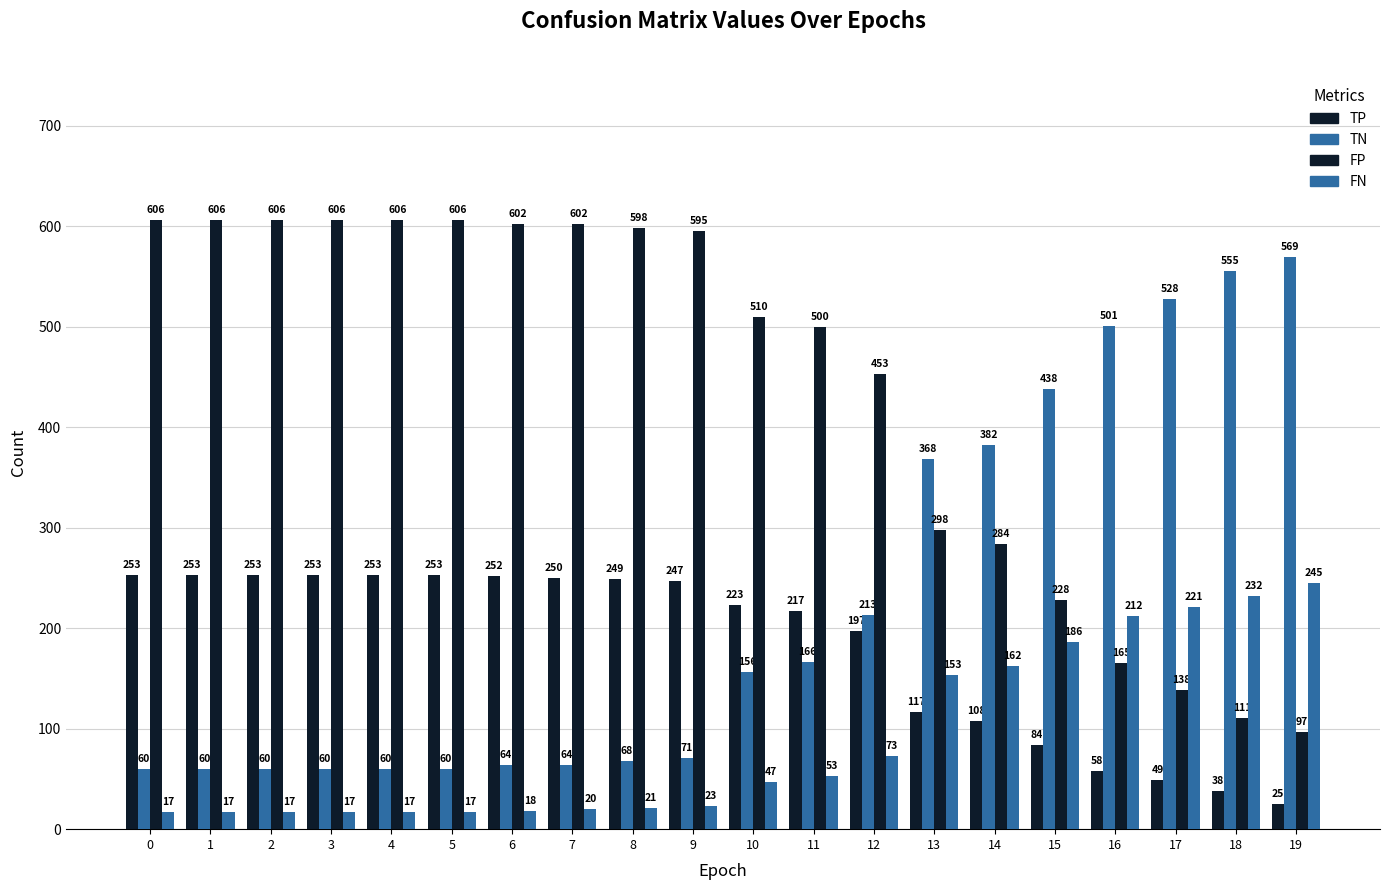

How many values in the FN series are below 47?

10